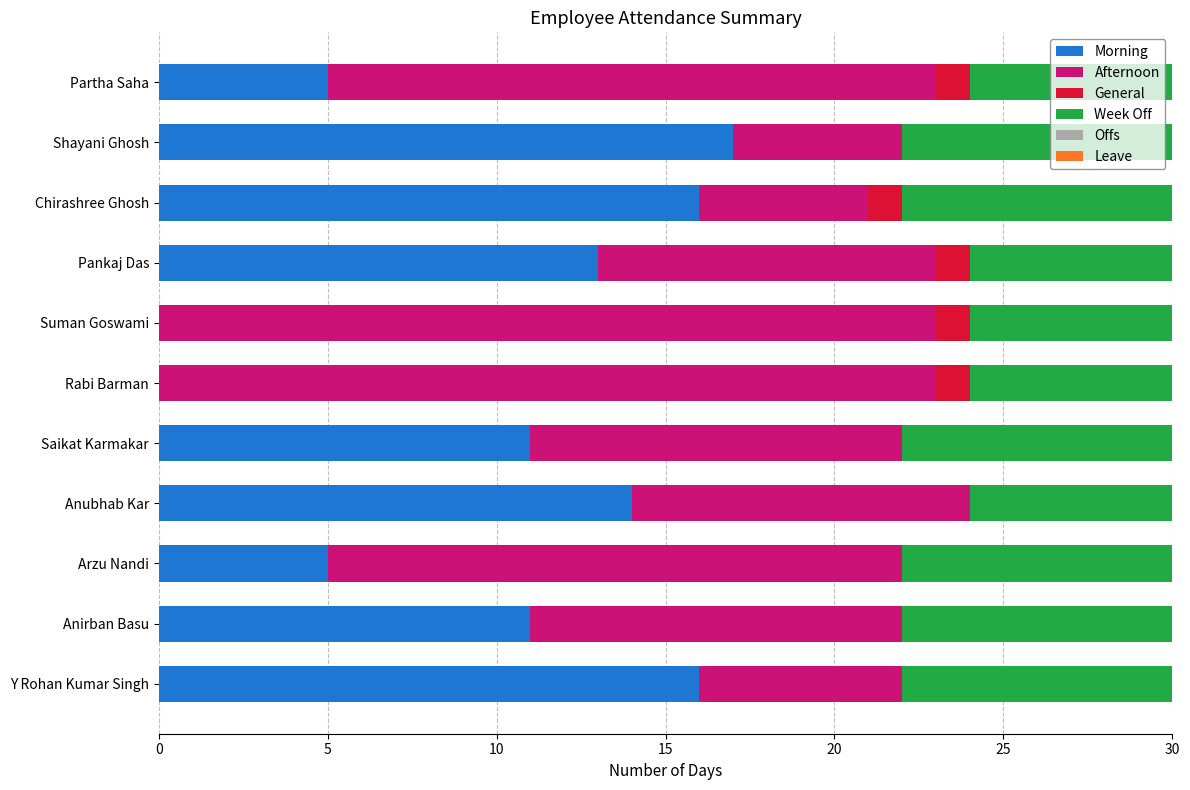

How many data points does each series have?

11